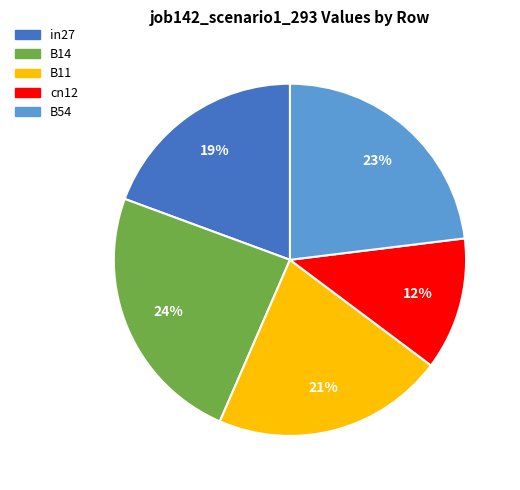

Does in27 represent more than half of the total?

No